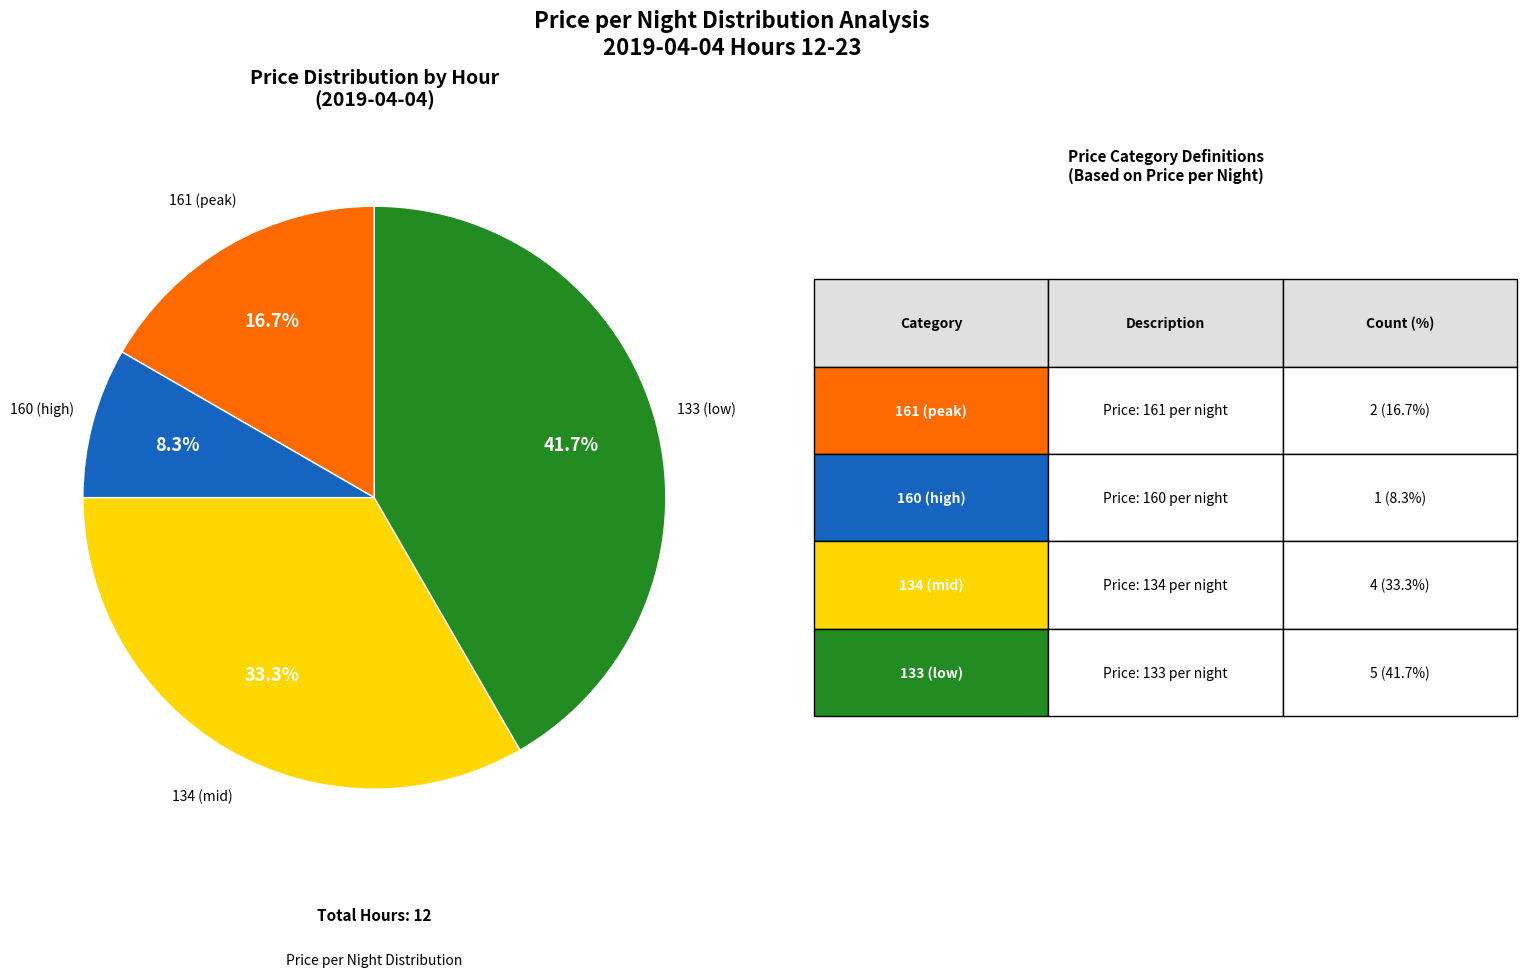

How many segments does this pie chart have?

4